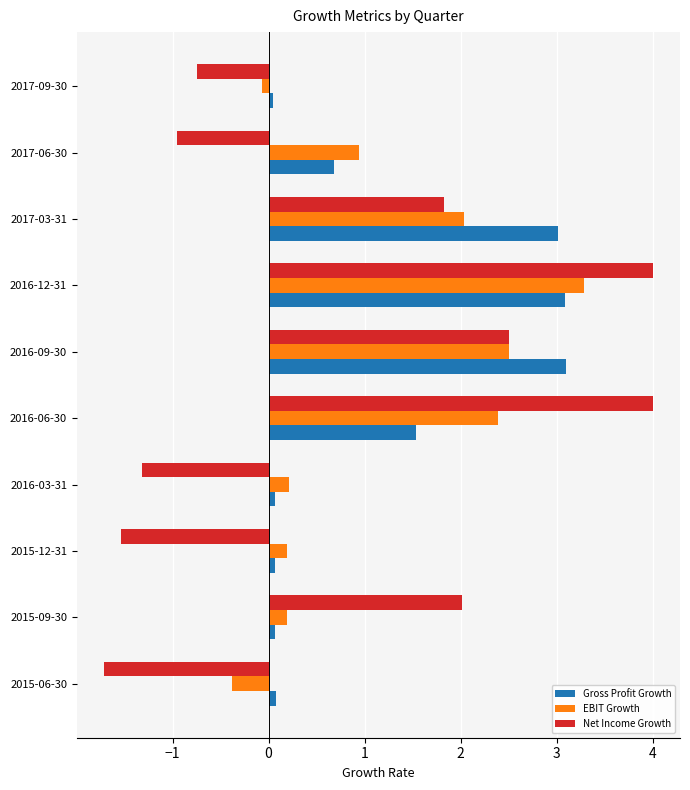

What is the minimum value for EBIT Growth?

-0.4